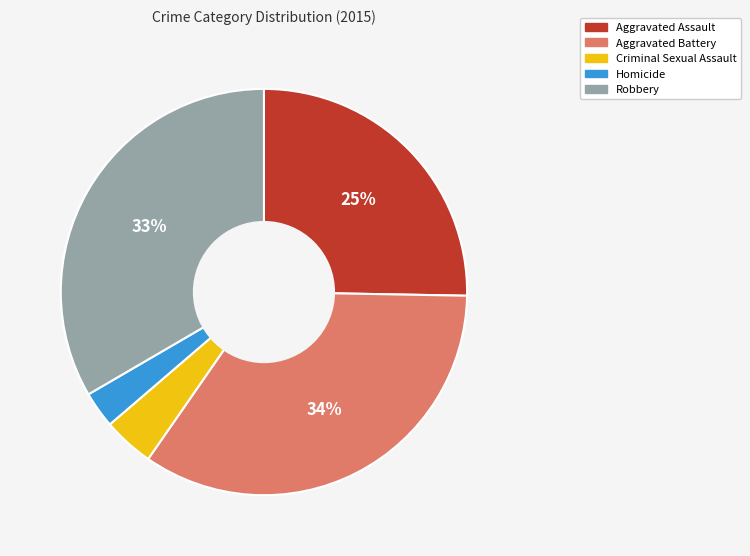

To the nearest percent, what portion does Aggravated Battery represent?

34%